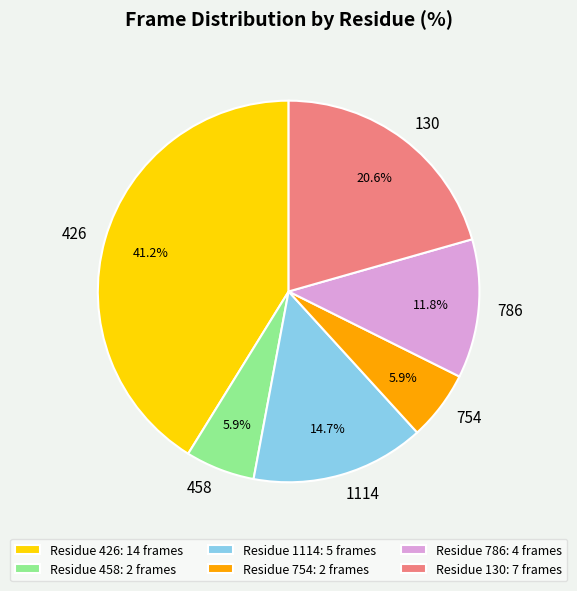

Is it true that 426 is 41% of the pie?

True